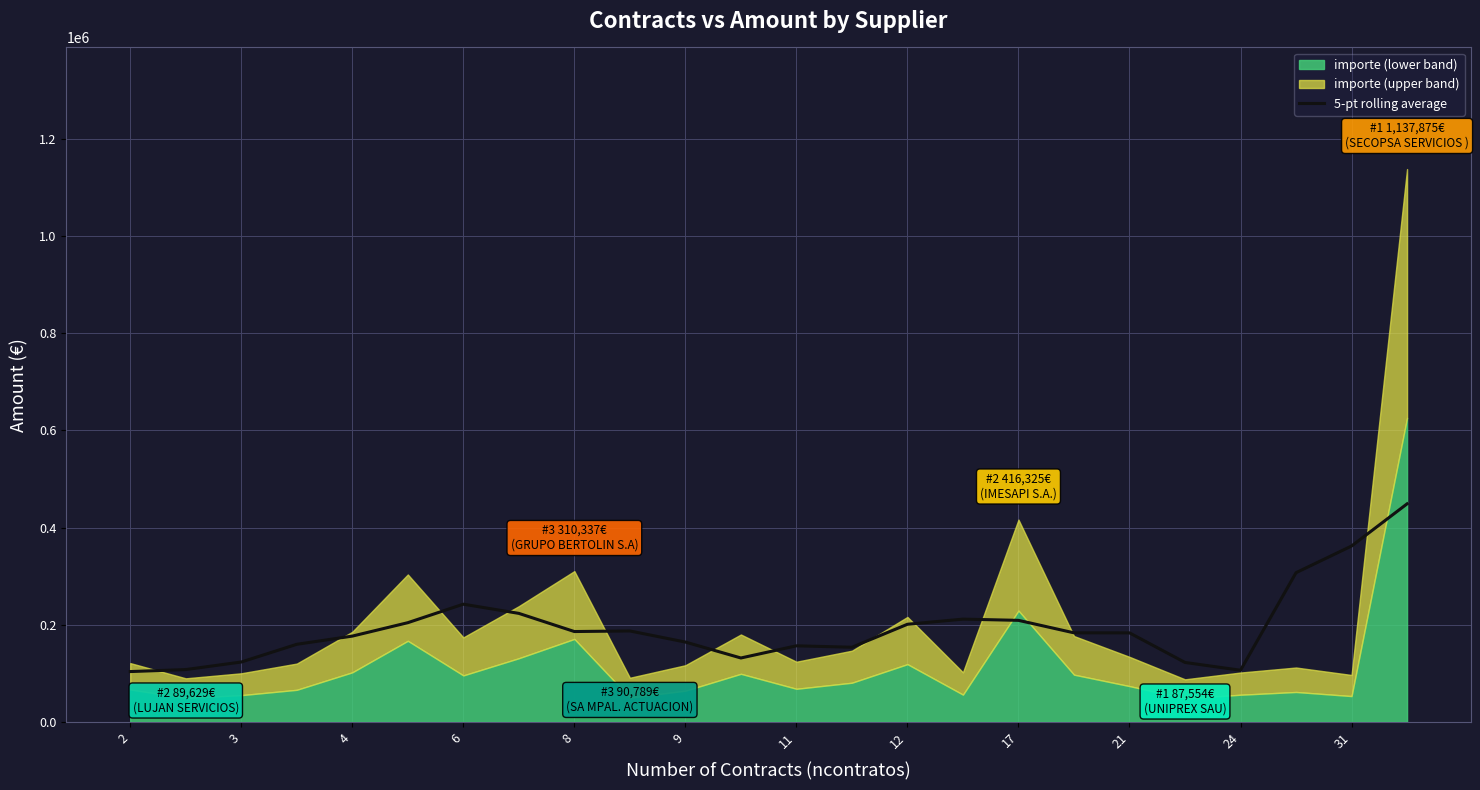

What is the highest value of the 5-pt rolling average series?

448754.7